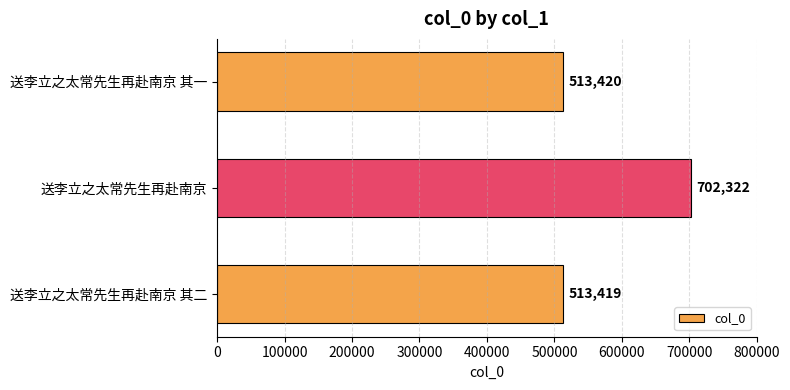

True or false: the data shows 513420 at 送李立之太常先生再赴南京 其一.

True